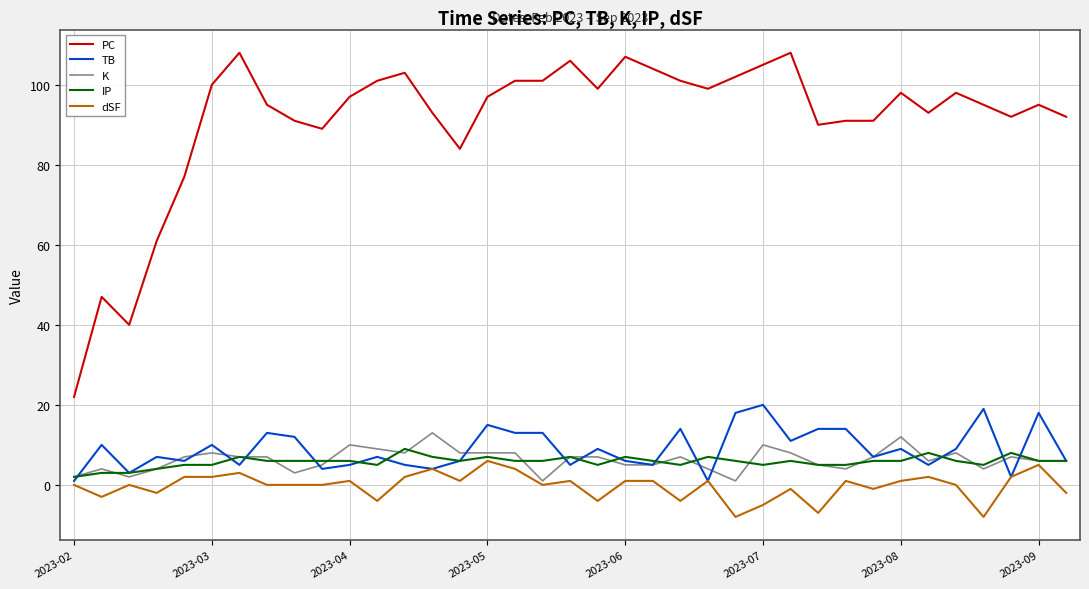

What is the smallest value displayed?

-8